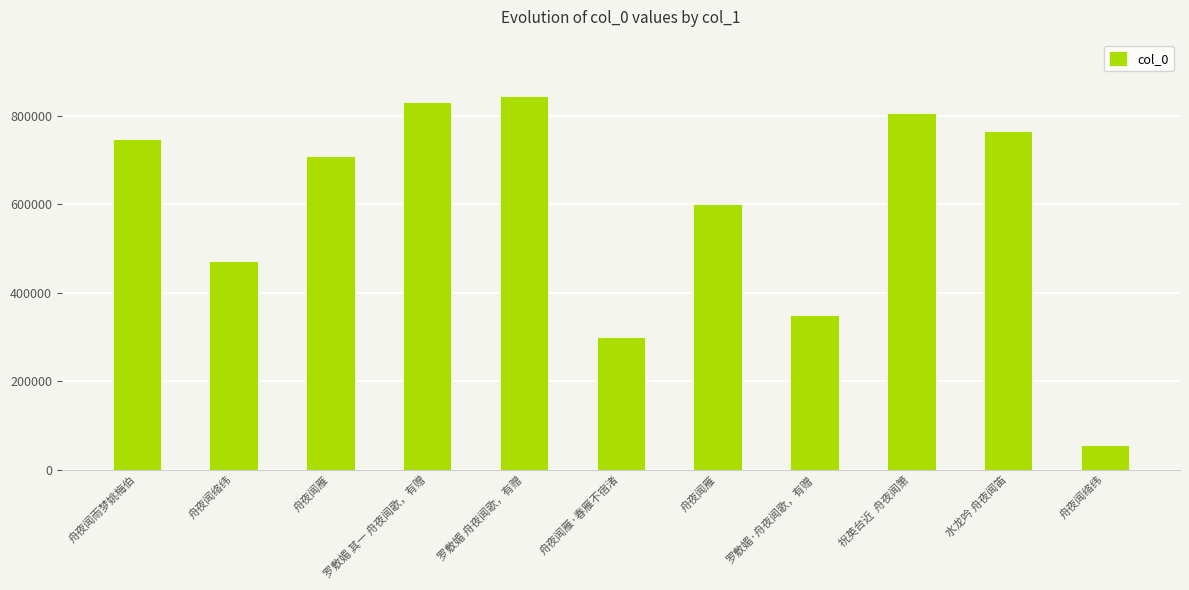

Count the number of categories in the chart.

11